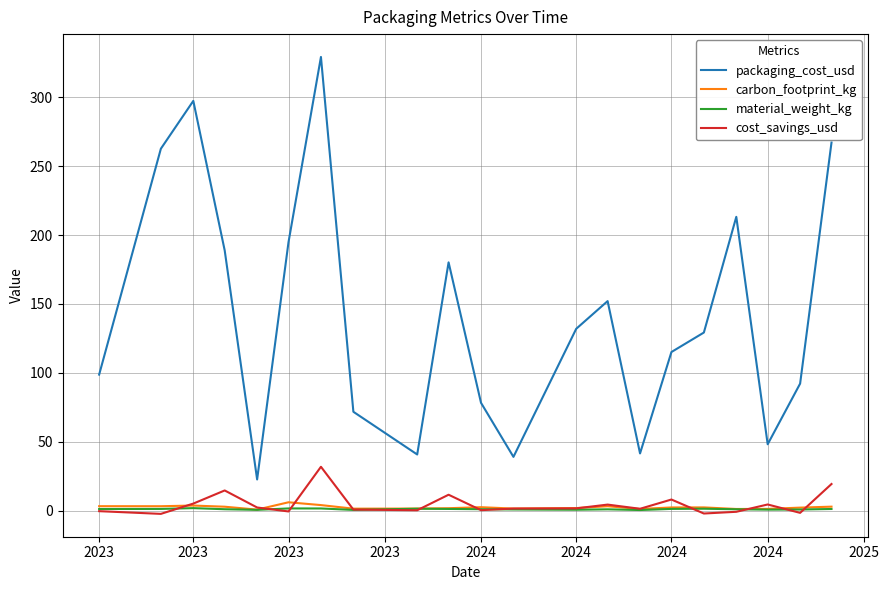

In carbon_footprint_kg, how many points are lower than both neighbors (excluding endpoints)?

6